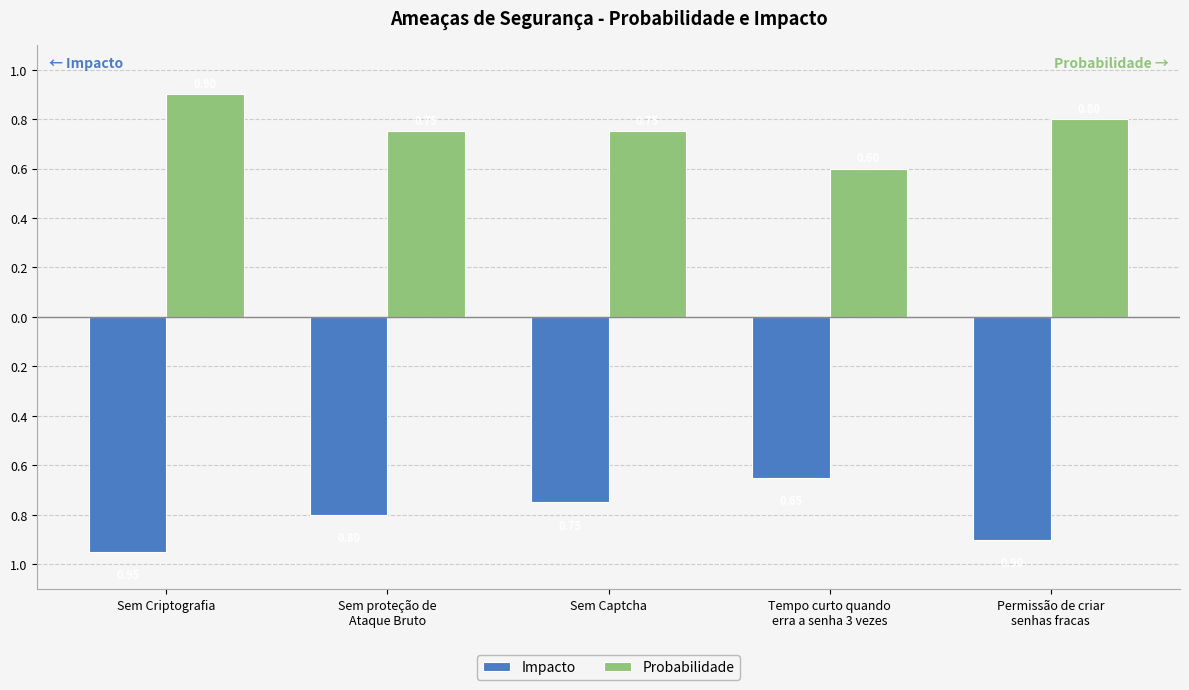

What is the average value of the Impacto series?

-0.8